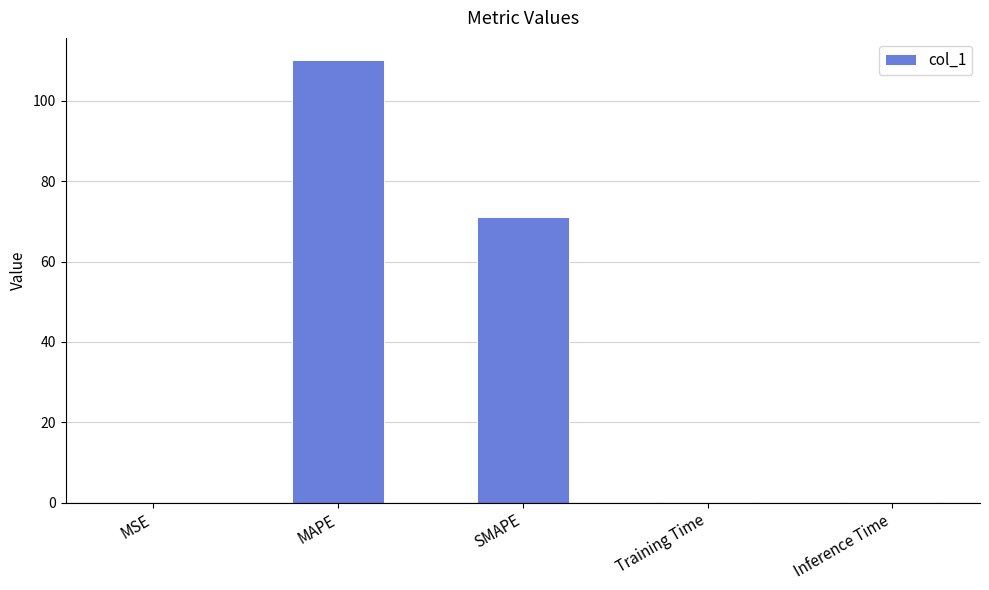

Is it true that the value at SMAPE is 120.6?

False